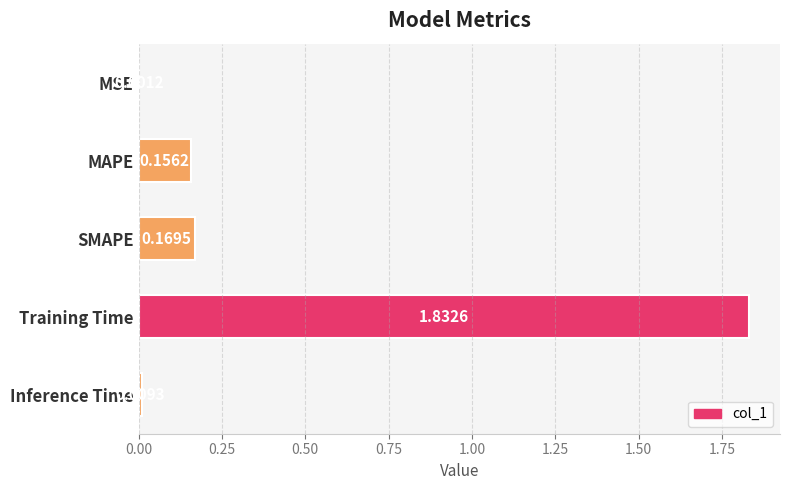

What is the sum of all values?

2.2